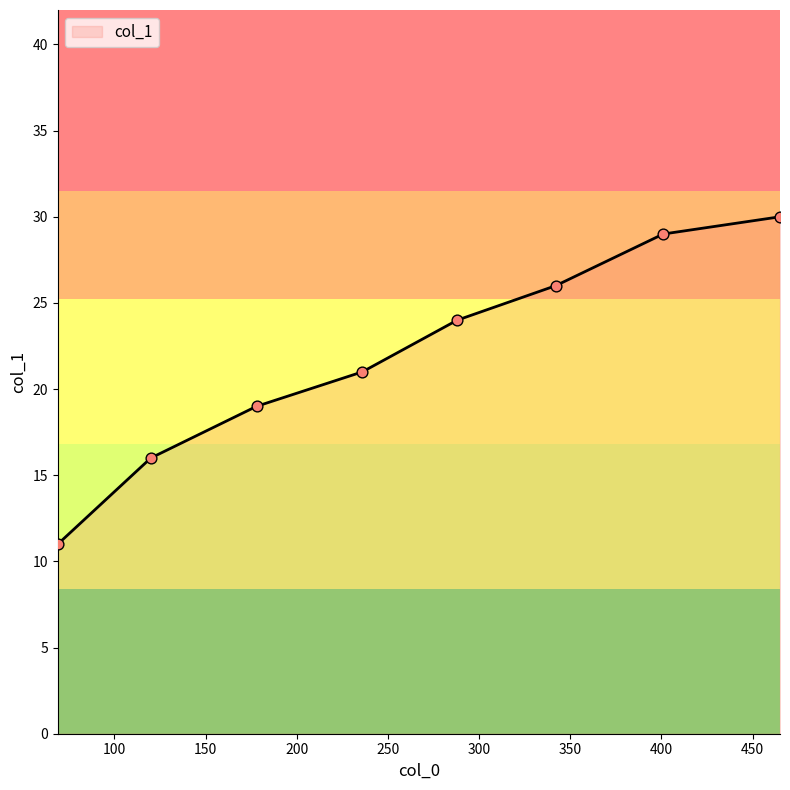

What is the sum of all values?

176